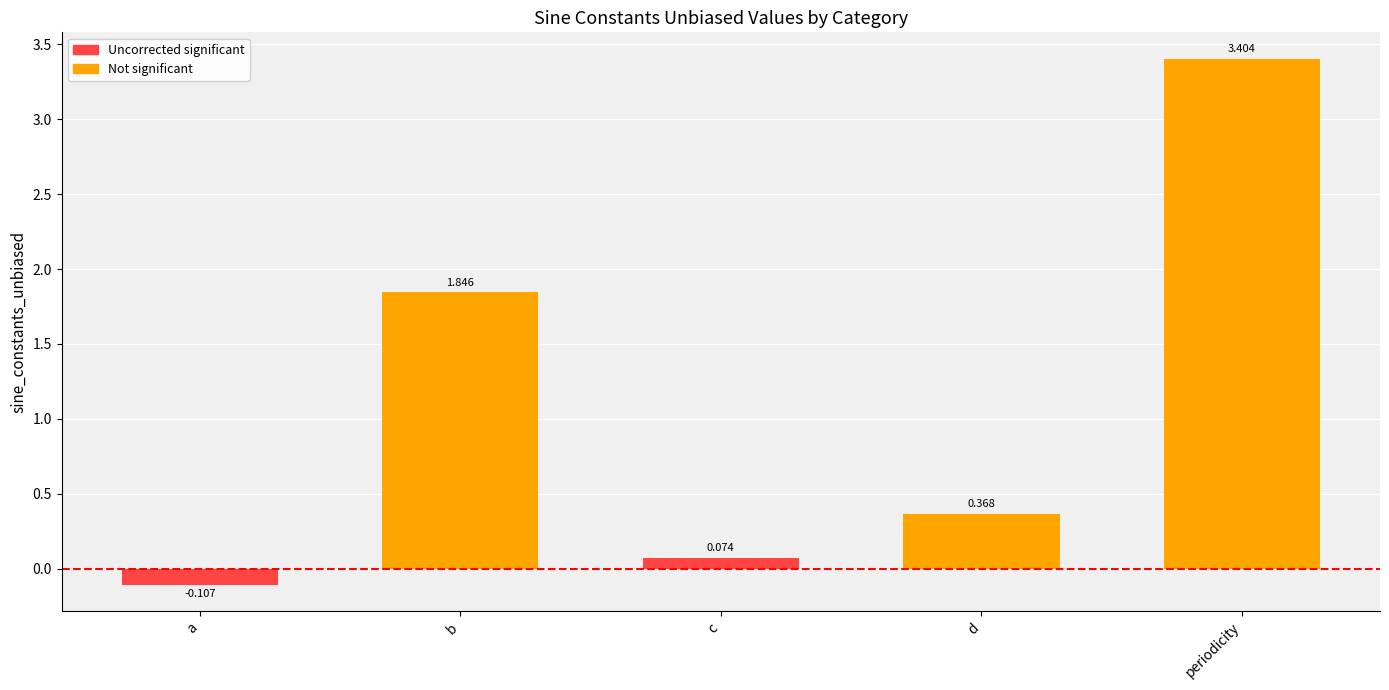

Are the bars horizontal?

No